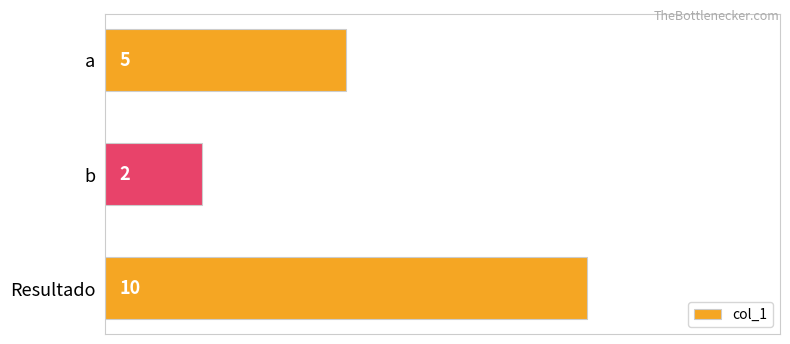

How many series are shown in this chart?

1